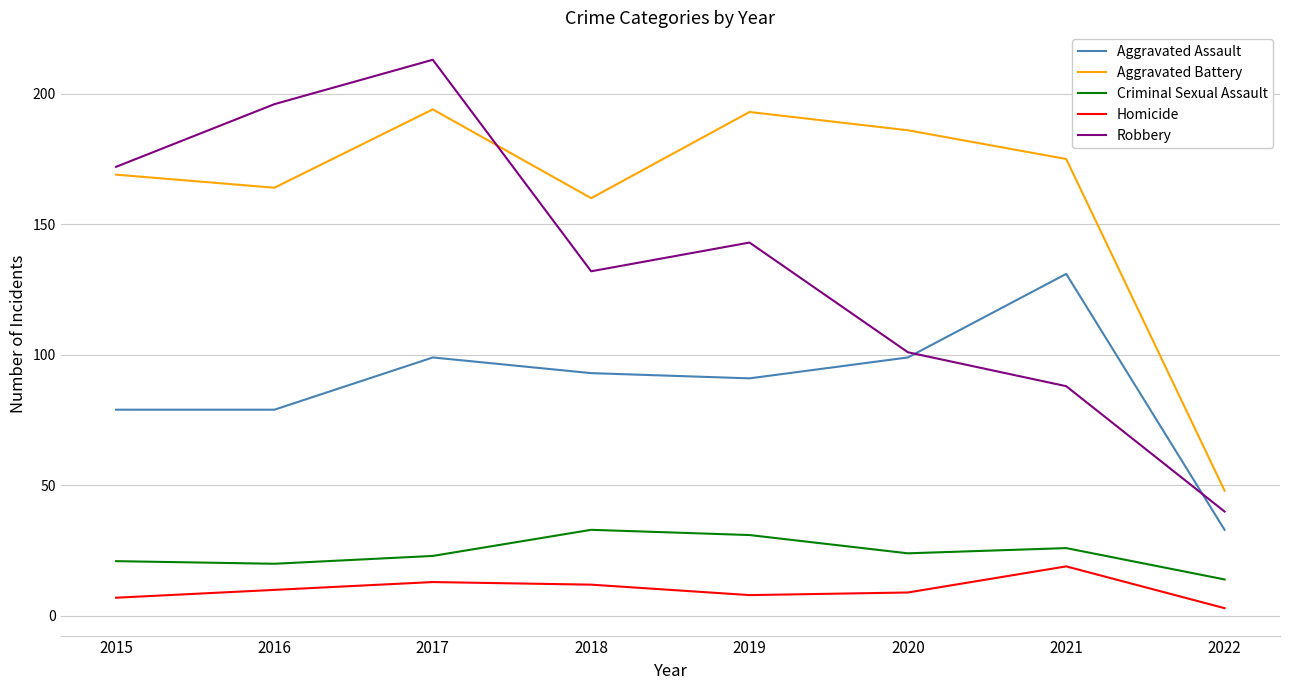

Does the chart have visible grid lines?

Yes